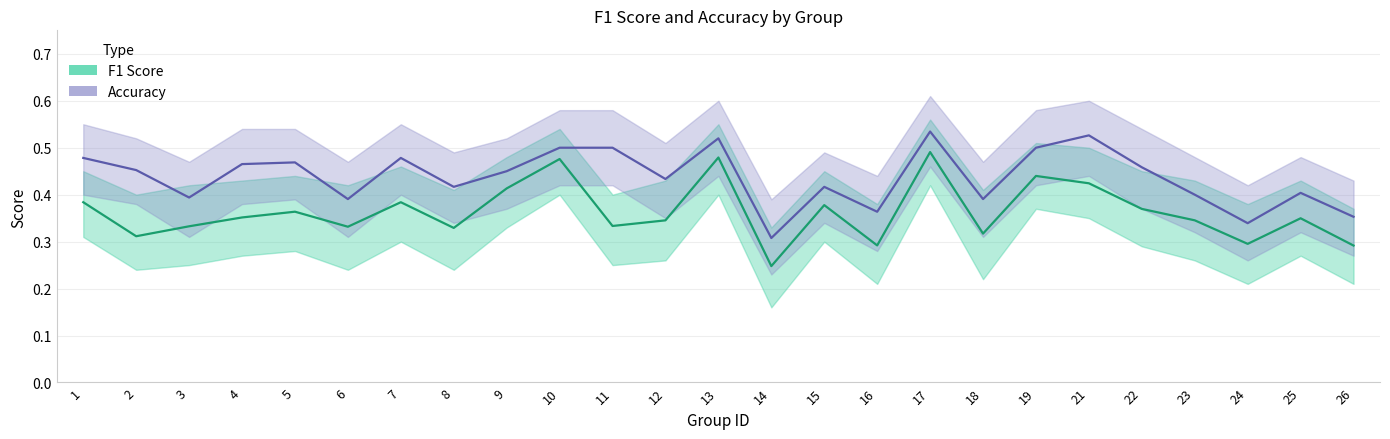

Which has a higher value, 6 or 24?

6